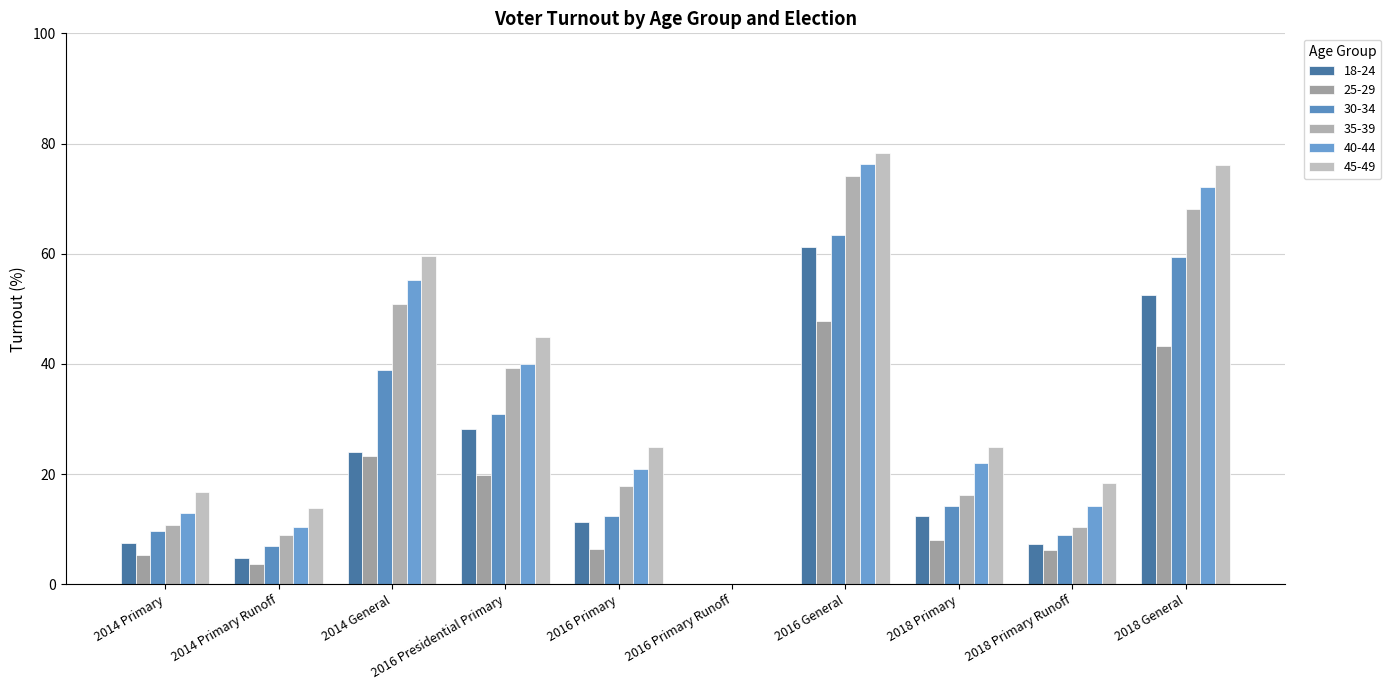

Which series has the largest total across all categories?

45-49